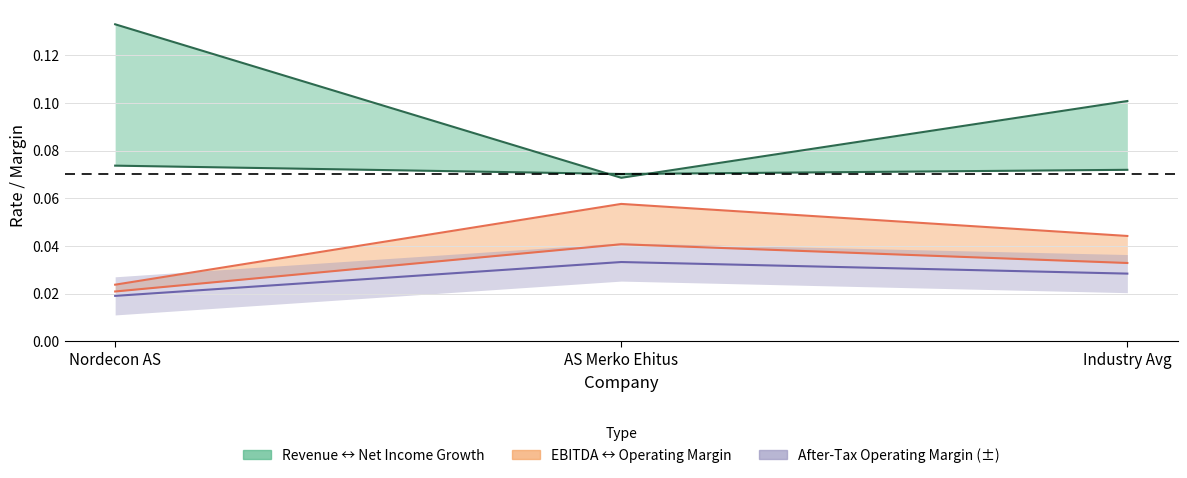

What is the lowest value of the historical_growth_revenue_last_5_years series?

0.1